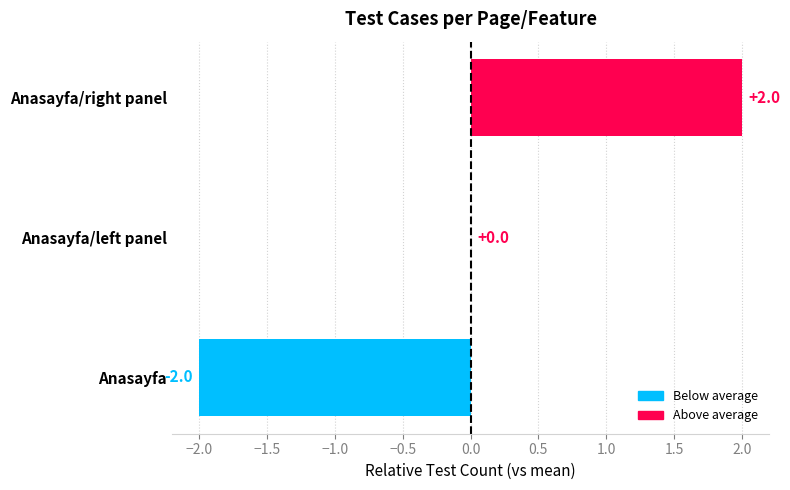

Reading bottom to top, what are all the values shown in this chart?

Anasayfa=-2	Anasayfa/left panel=0	Anasayfa/right panel=2